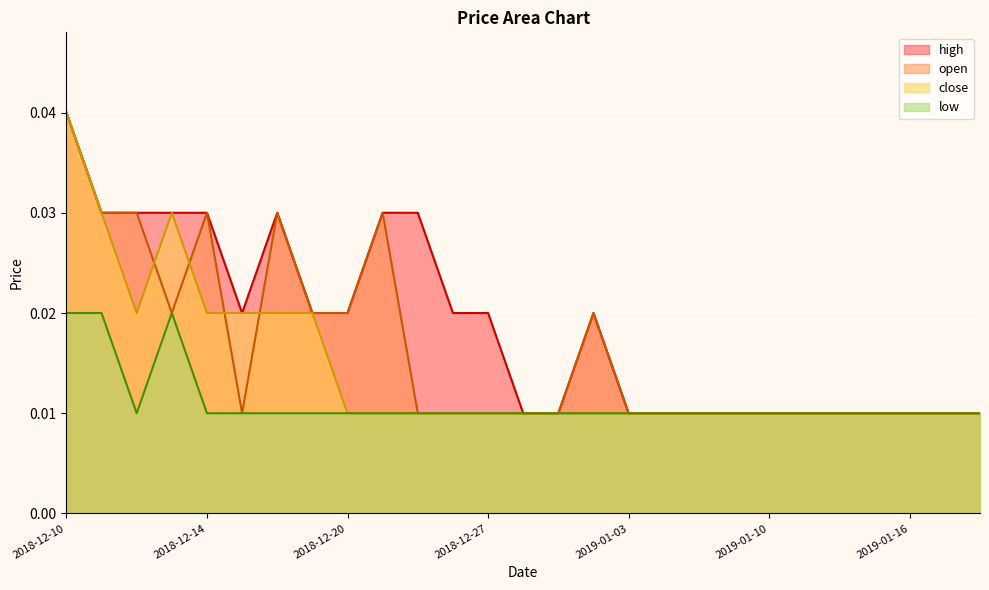

Between 2018-12-18 and 2019-01-11, which series saw the biggest shift?

high